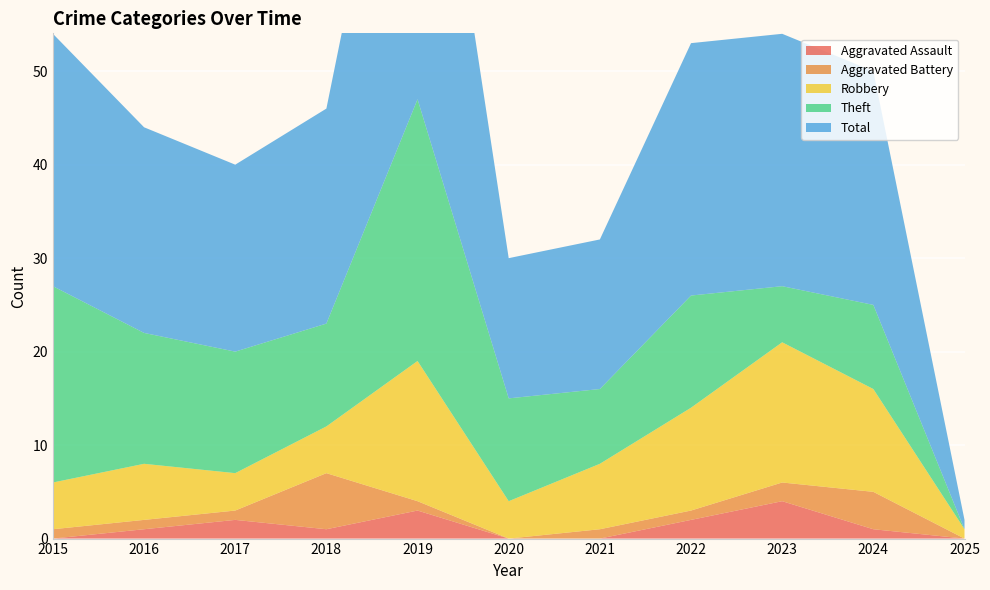

Reading left to right, what are all the values shown in this chart?

Aggravated Assault: 2015=0	2016=1	2017=2	2018=1	2019=3	2020=0	2021=0	2022=2	2023=4	2024=1	2025=0
Aggravated Battery: 2015=1	2016=1	2017=1	2018=6	2019=1	2020=0	2021=1	2022=1	2023=2	2024=4	2025=0
Robbery: 2015=5	2016=6	2017=4	2018=5	2019=15	2020=4	2021=7	2022=11	2023=15	2024=11	2025=1
Theft: 2015=21	2016=14	2017=13	2018=11	2019=28	2020=11	2021=8	2022=12	2023=6	2024=9	2025=0
Total: 2015=27	2016=22	2017=20	2018=23	2019=47	2020=15	2021=16	2022=27	2023=27	2024=25	2025=1